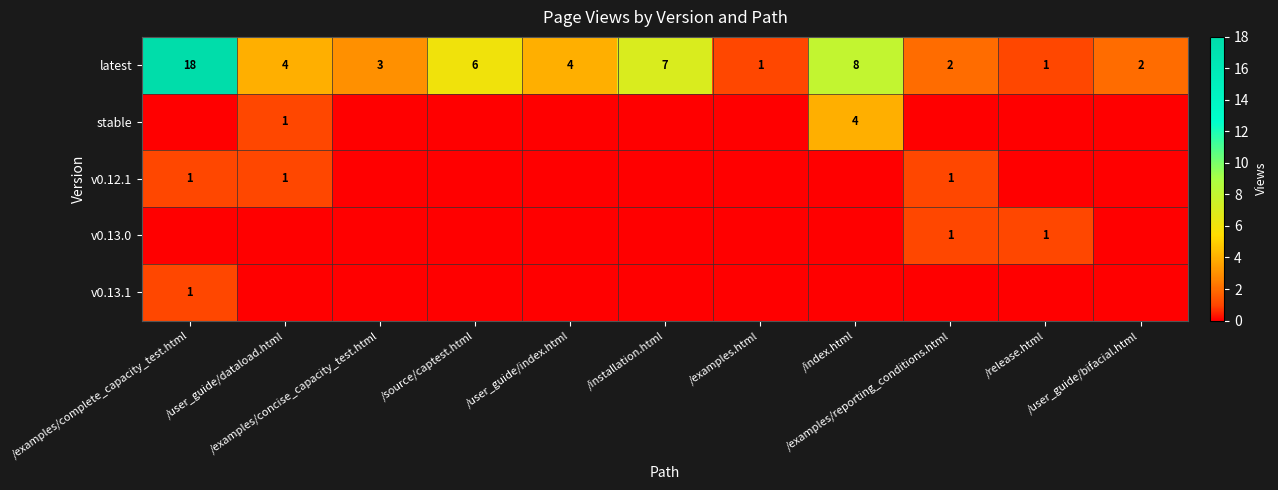

How many data points in latest are less than 4?

5